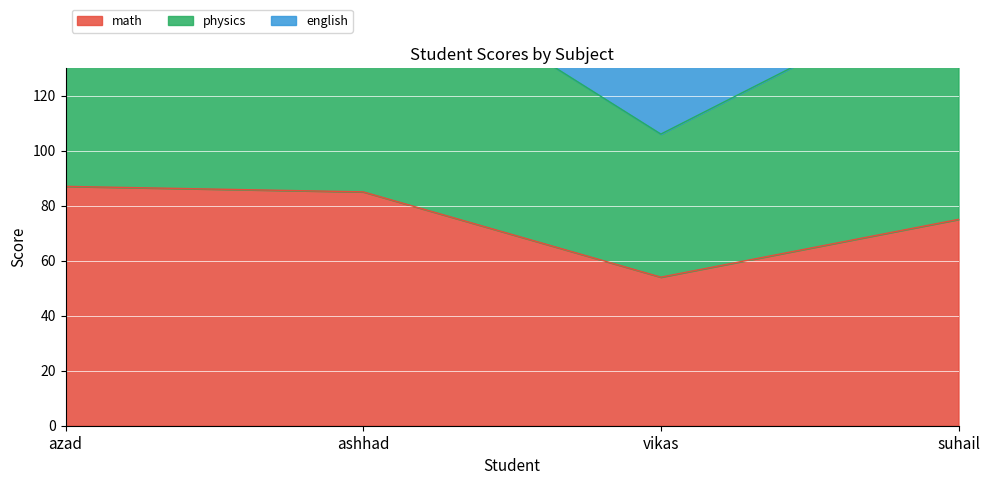

What is the sum of all physics values?

925